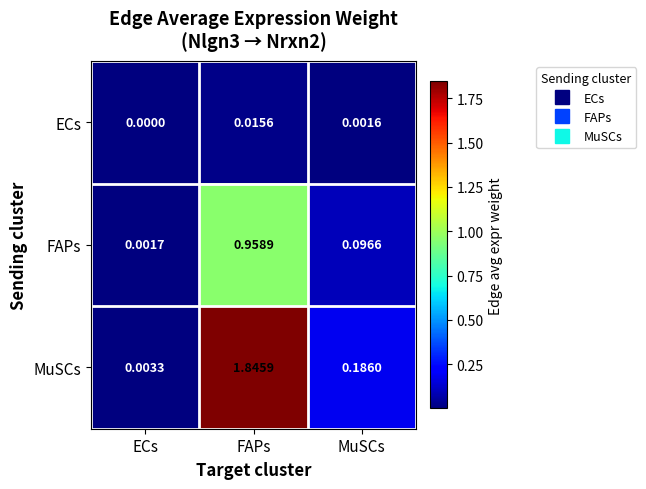

Is the value of FAPs at MuSCs greater than the value of MuSCs at FAPs?

No